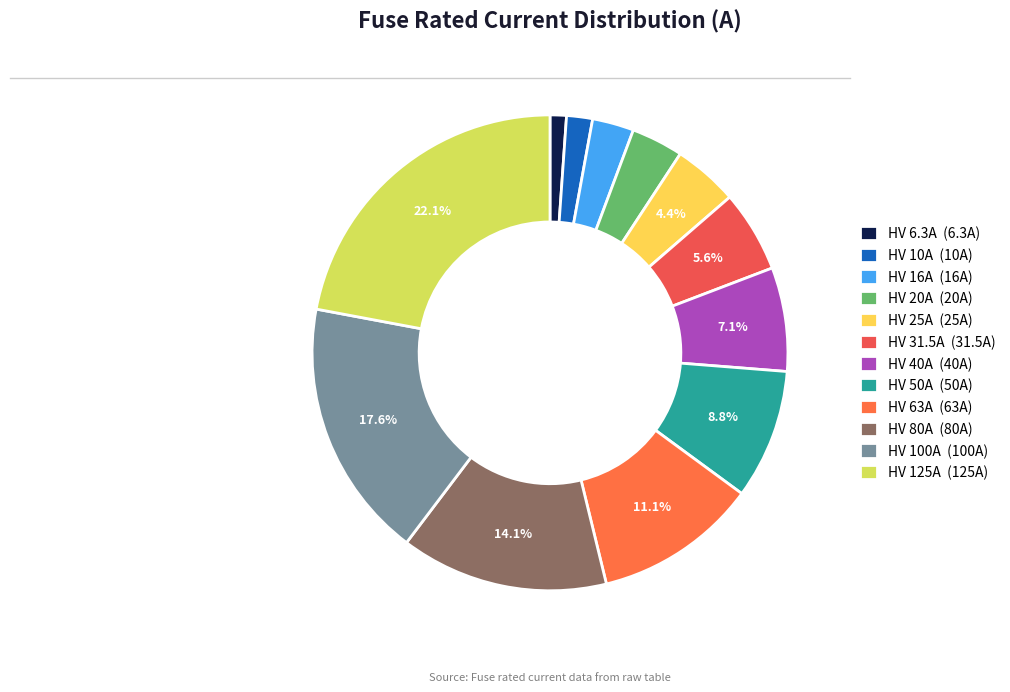

Which category has the smallest portion of the pie?

HV 6.3A